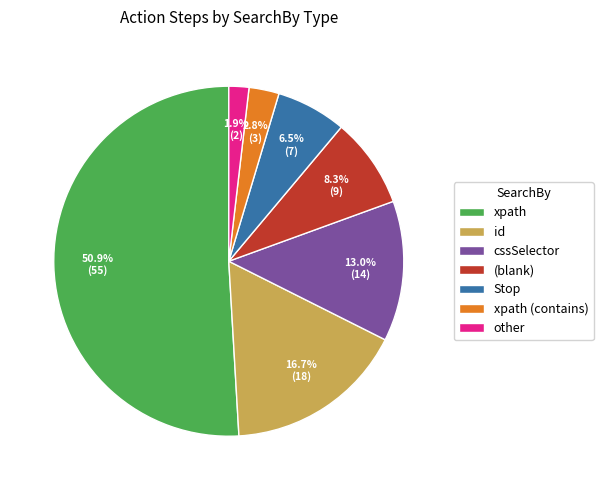

Which category accounts for the majority?

xpath